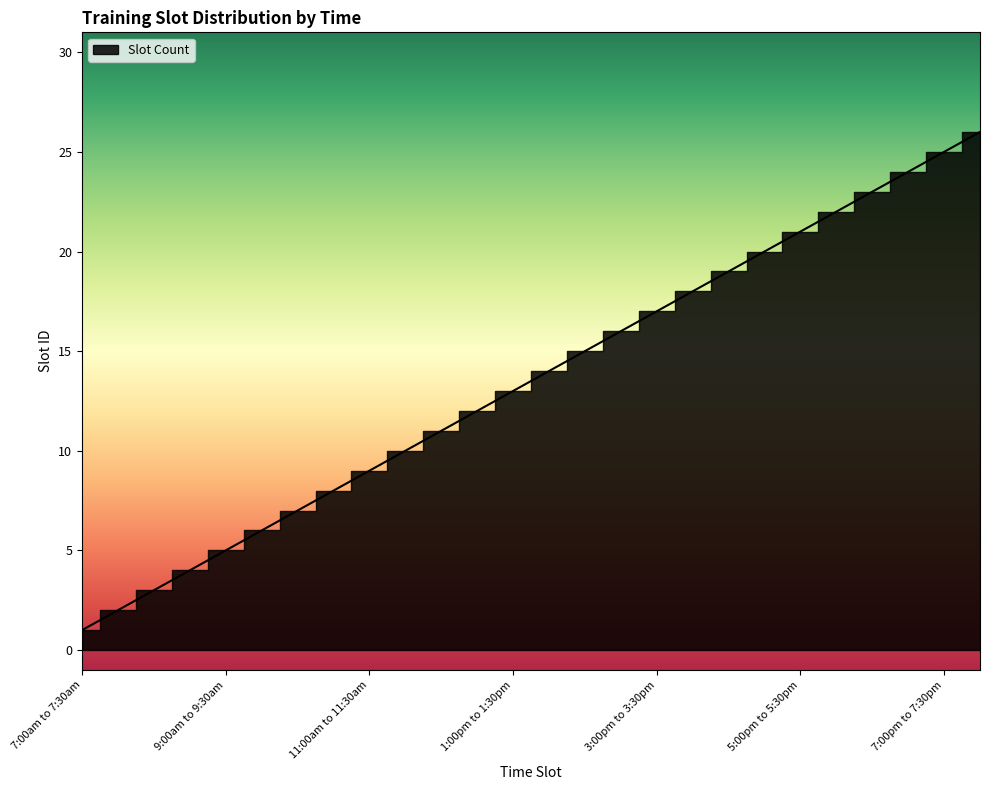

Reading left to right, what are all the values shown in this chart?

1	2	3	4	5	6	7	8	9	10	11	12	13	14	15	16	17	18	19	20	21	22	23	24	25	26